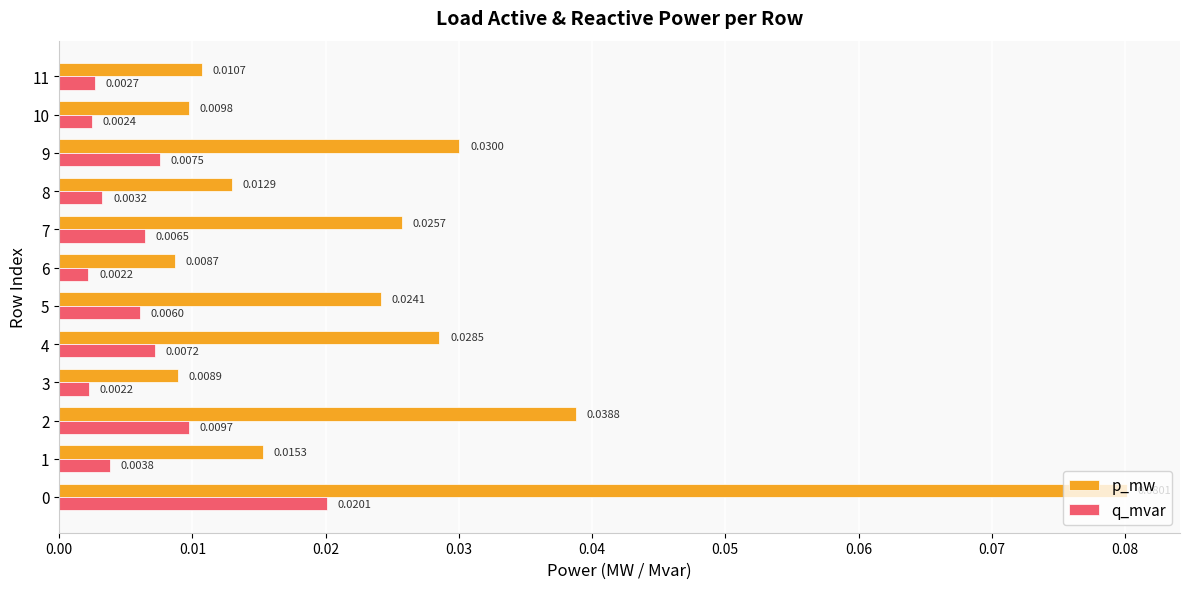

At how many categories does at least one series exceed 0?

12